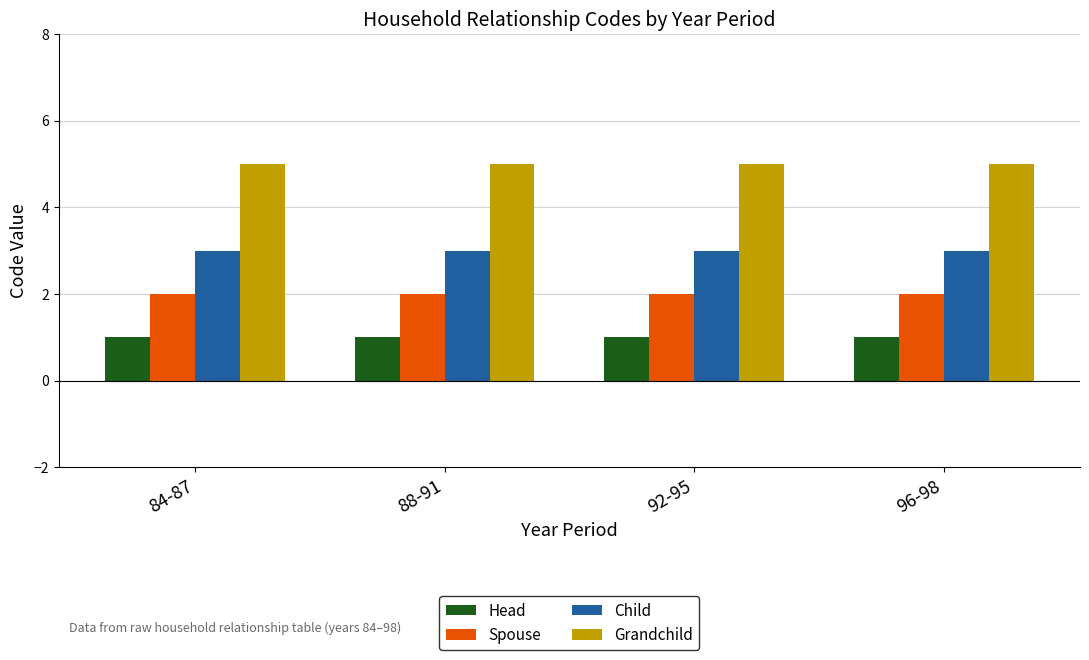

What is the spread (max minus min) of values at 84-87?

4